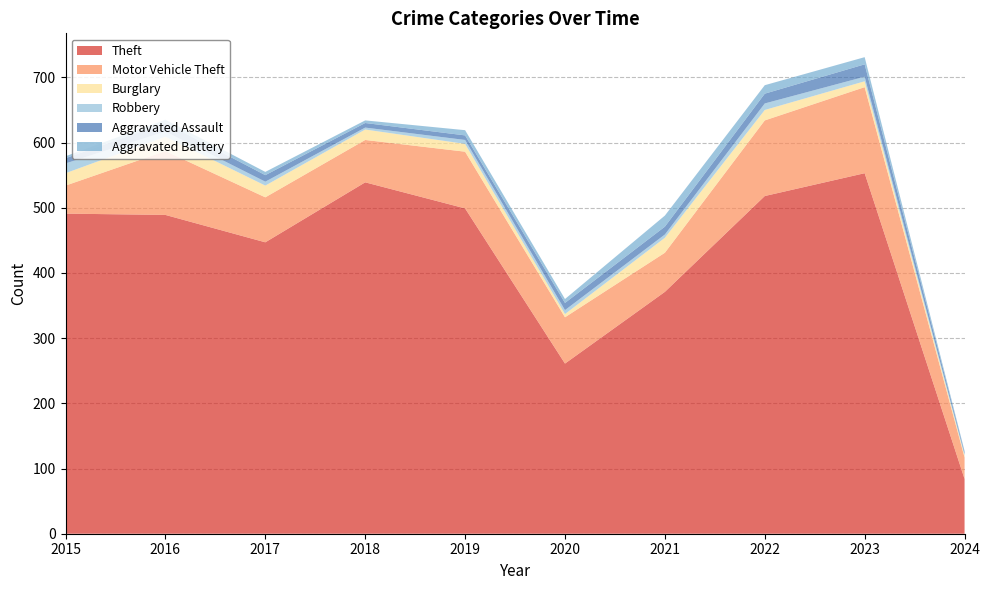

Reading right to left, transcribe all the data shown in this chart.

Theft: 84	553	518	371	261	499	539	447	489	491
Motor Vehicle Theft: 33	132	116	60	71	87	65	69	98	43
Burglary: 3	9	16	23	5	12	16	18	22	19
Robbery: 2	7	10	5	6	6	3	6	8	15
Aggravated Assault: 3	19	15	12	11	7	7	10	13	8
Aggravated Battery: 2	11	13	17	6	8	4	5	5	3